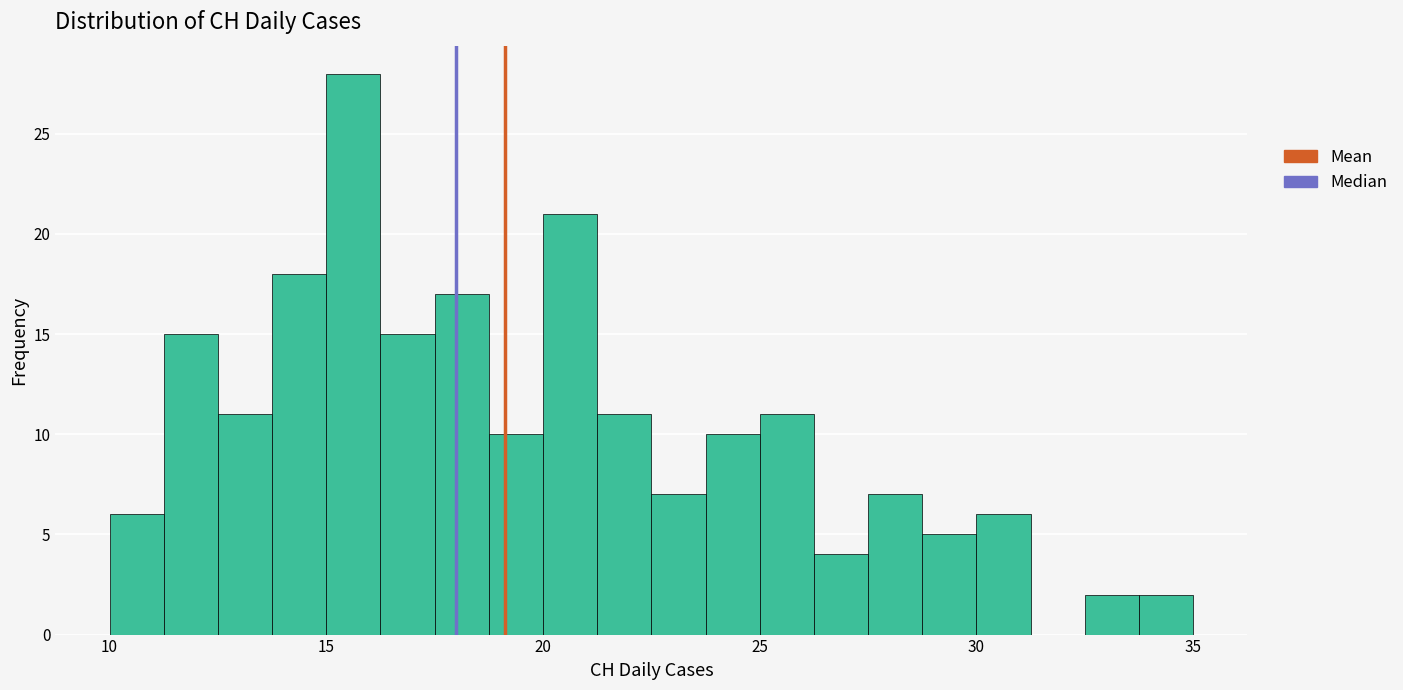

Read against the x-axis, roughly where is the centre of the tallest bar?

15.5